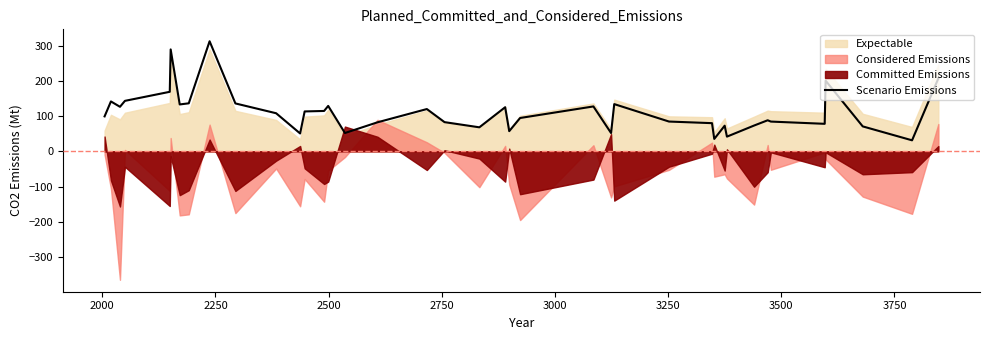

How many lines are shown in the chart?

1